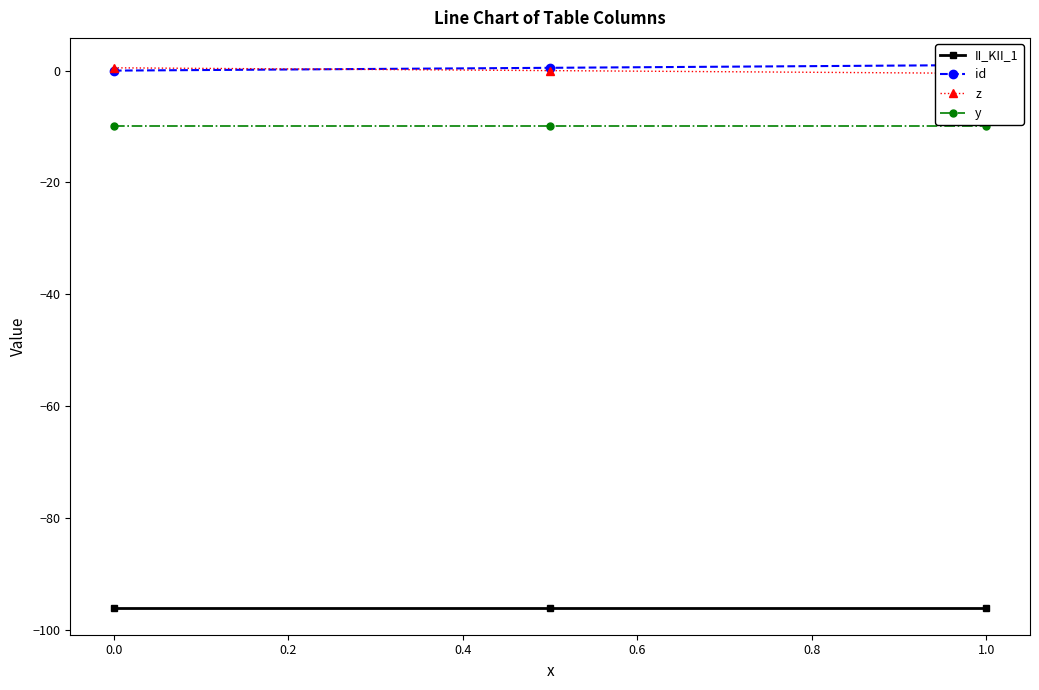

What is the minimum value for y?

-10.0